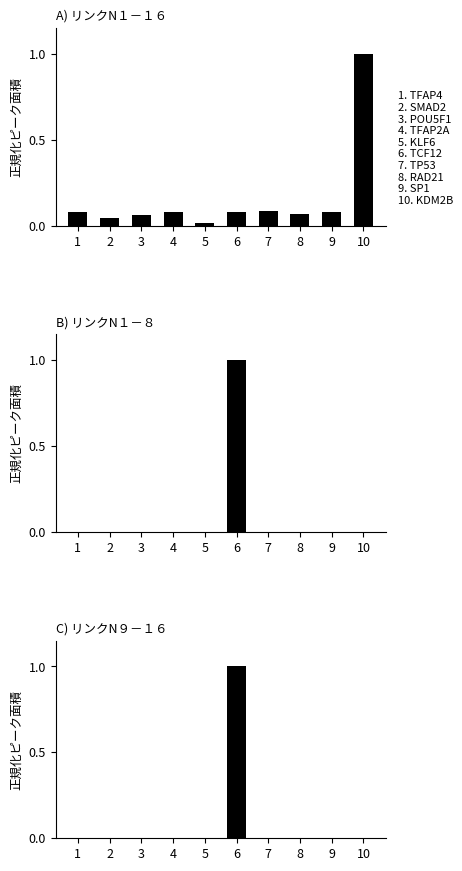

Rank the series at 4 from highest to lowest value.

NCBI GeneID (normalized), NCBI GeneID panel B (normalized), NCBI GeneID panel C (normalized)